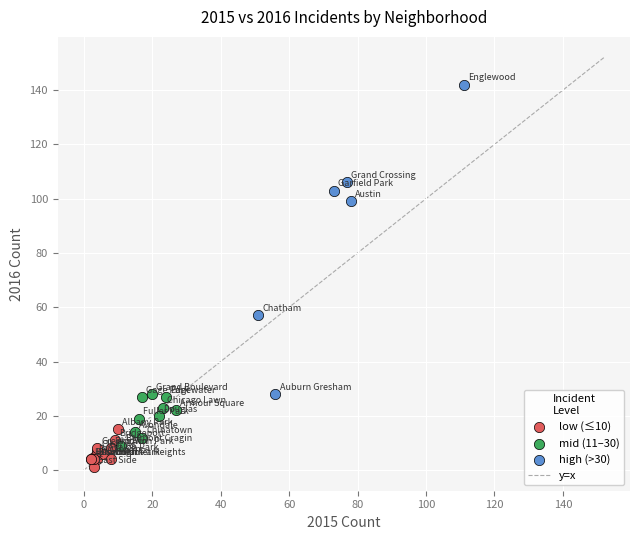

Which series contains the lowest Y value?

low (≤10)